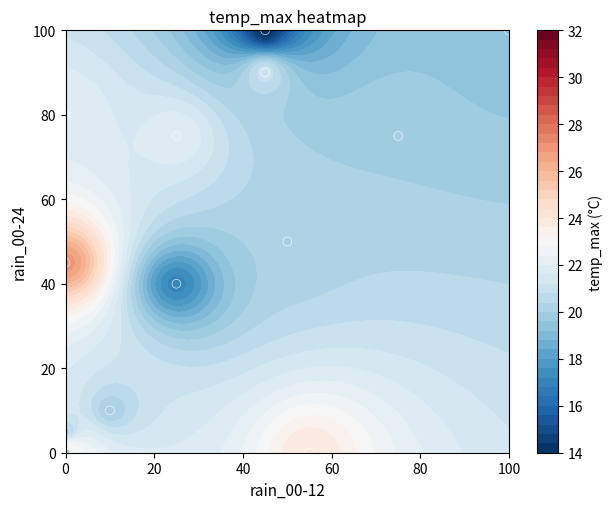

The value at 7 is 143. True or false?

False